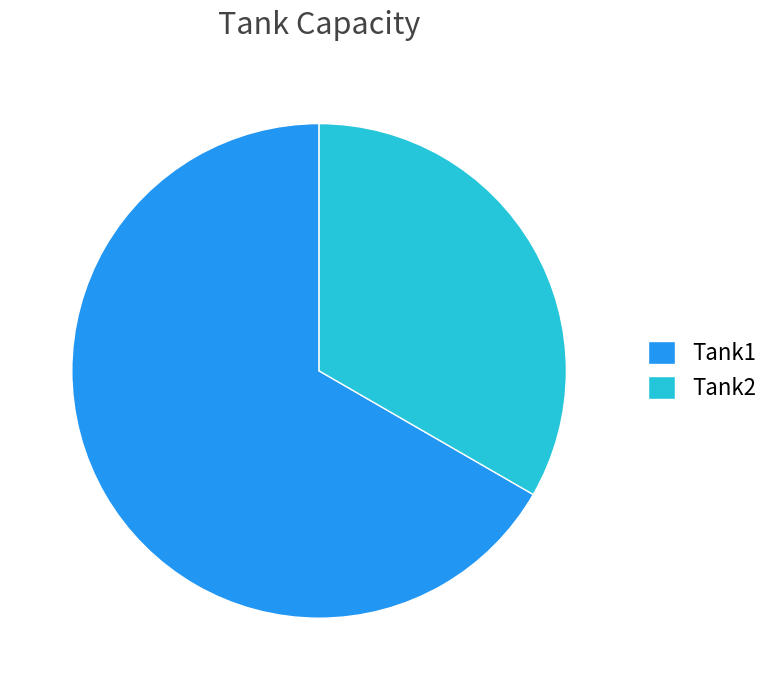

True or false: Tank1 accounts for 80% of the total.

False